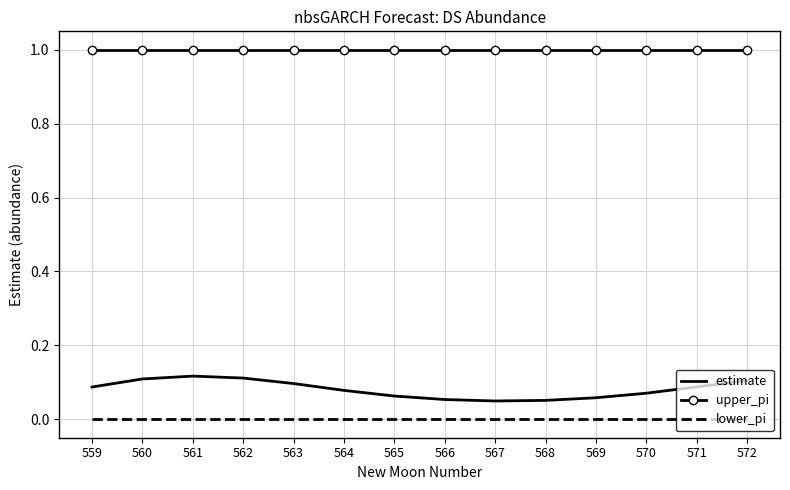

What are all the series names shown in the legend?

estimate, upper_pi, lower_pi